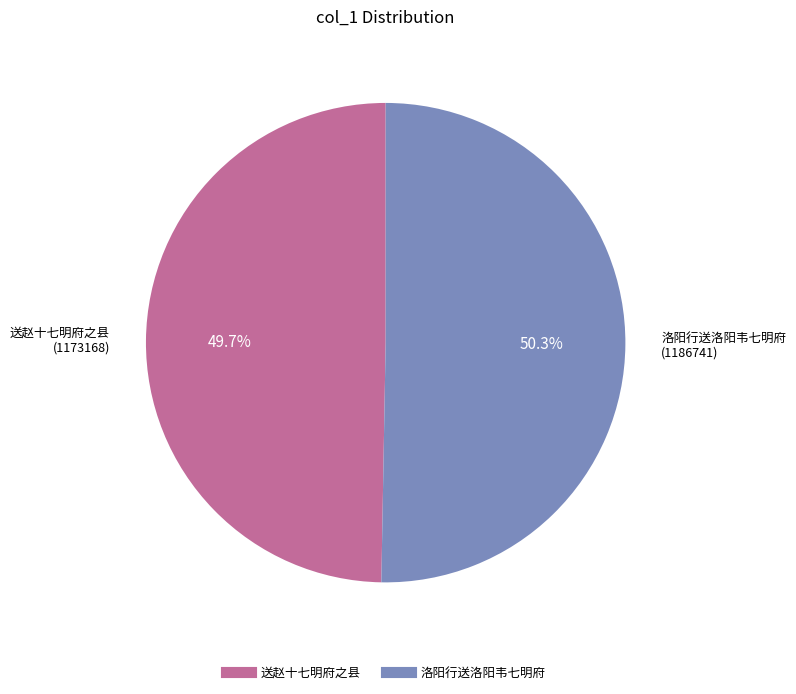

How many segments does this pie chart have?

2